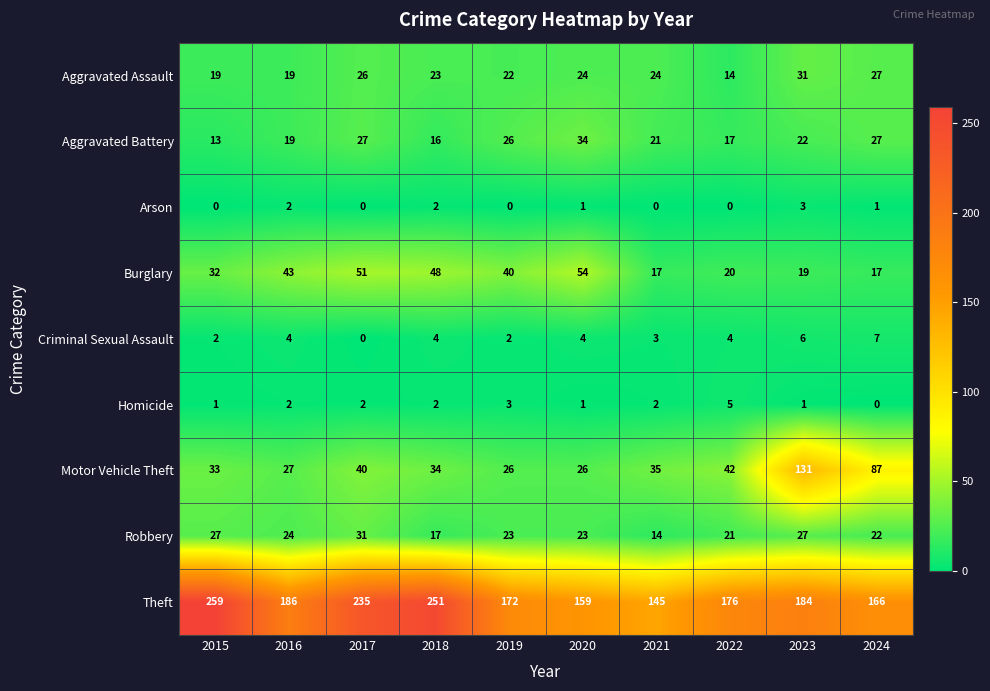

At which label does Theft first exceed 184?

2015